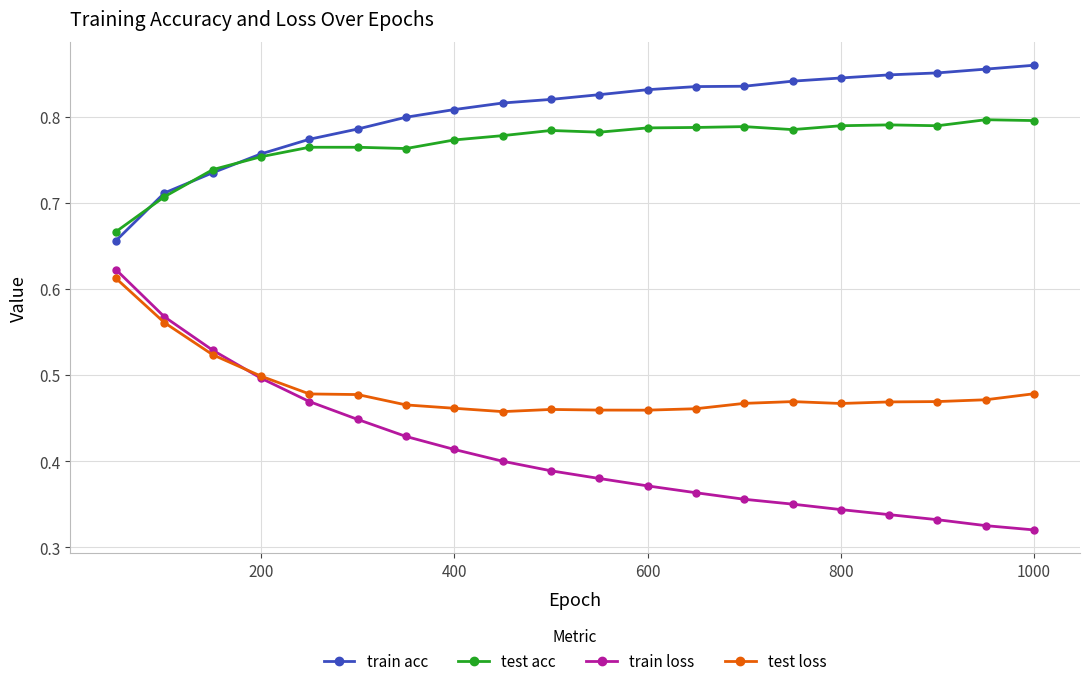

True or false: train acc and train loss cross at least once.

False